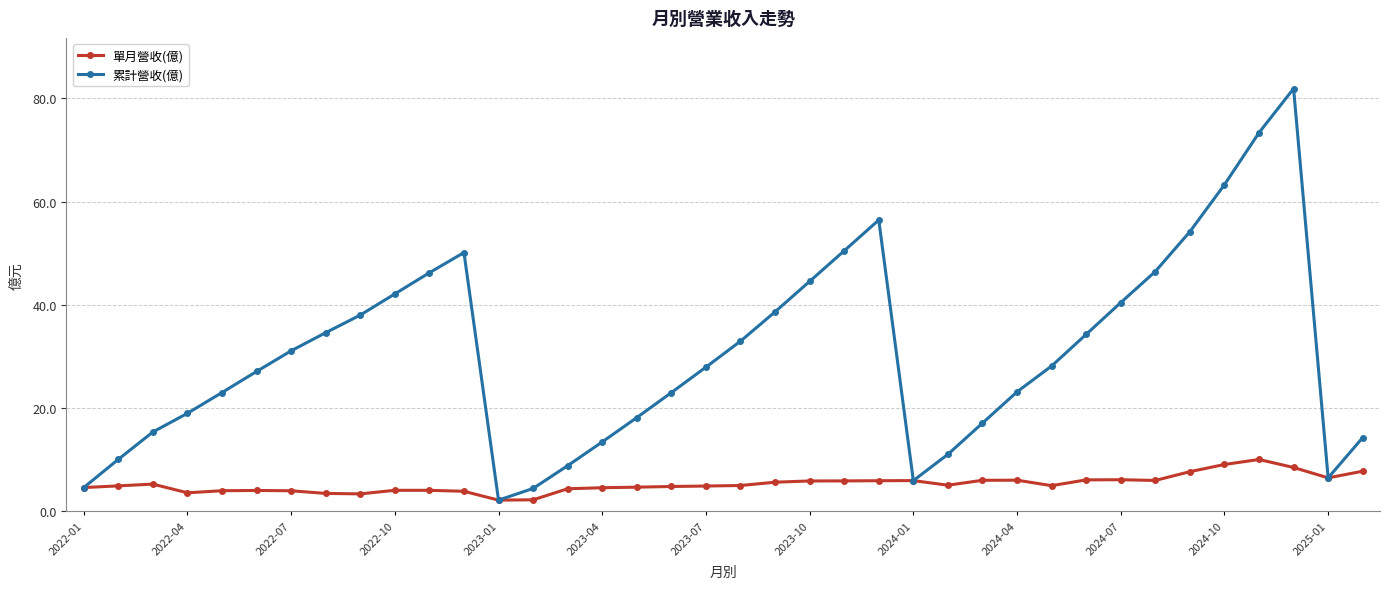

True or false: 單月營收(億) has more than 0 interior local peaks.

True